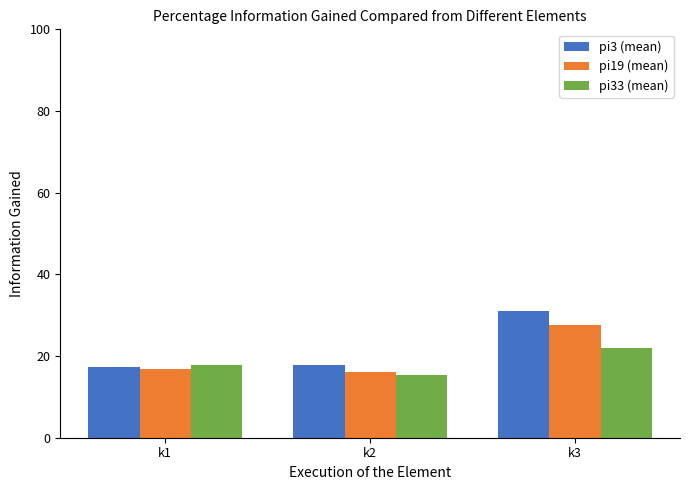

What is the highest value of the pi3 (mean) series?

31.0